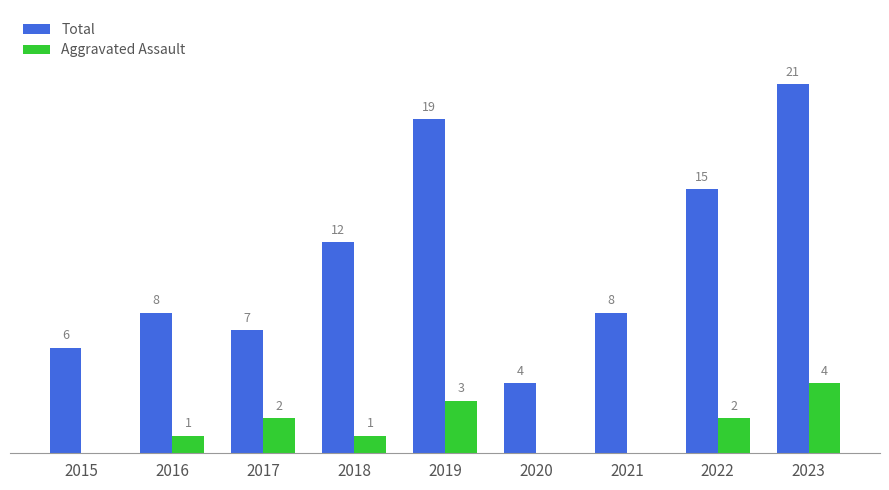

Is the value of Total at 2019 greater than the value of Aggravated Assault at 2023?

Yes